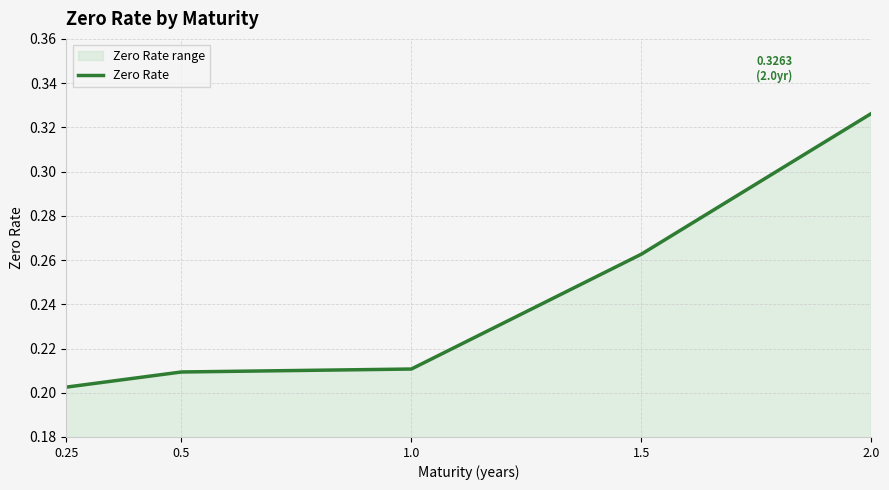

How many values are between 0 and 1?

5